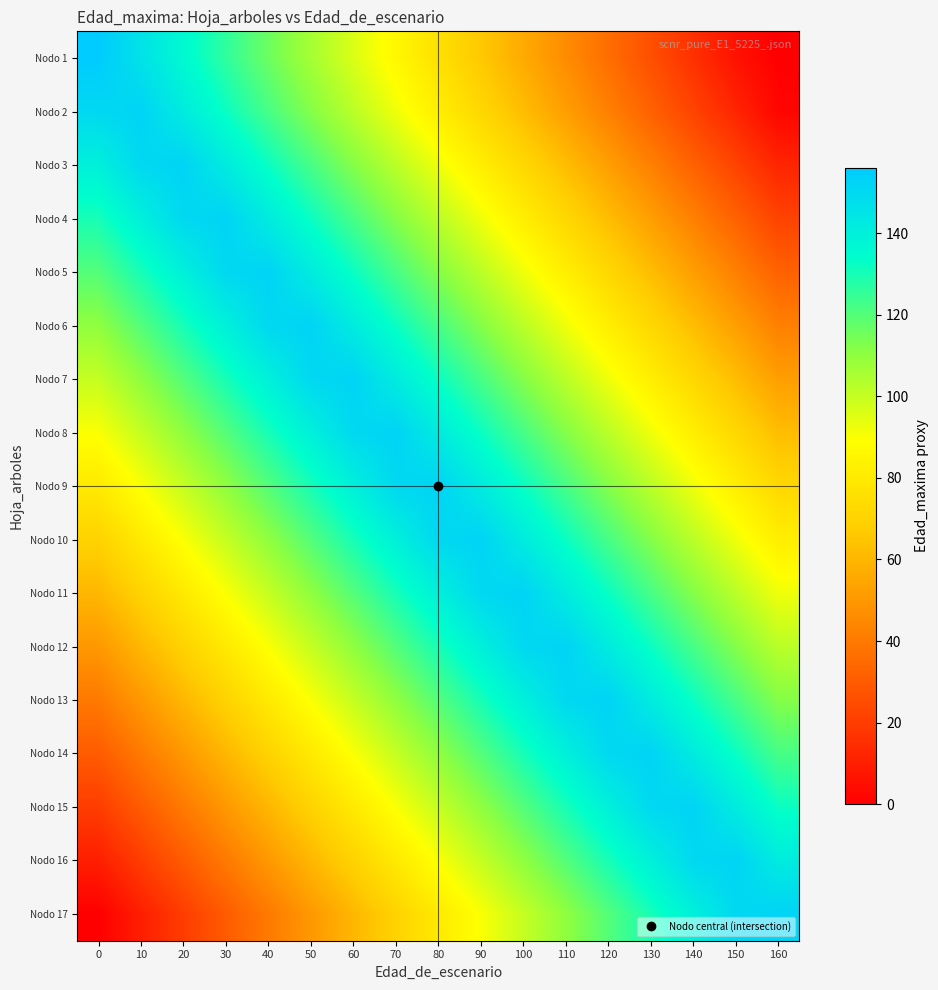

At which category does the chart reach its minimum across all series?

160